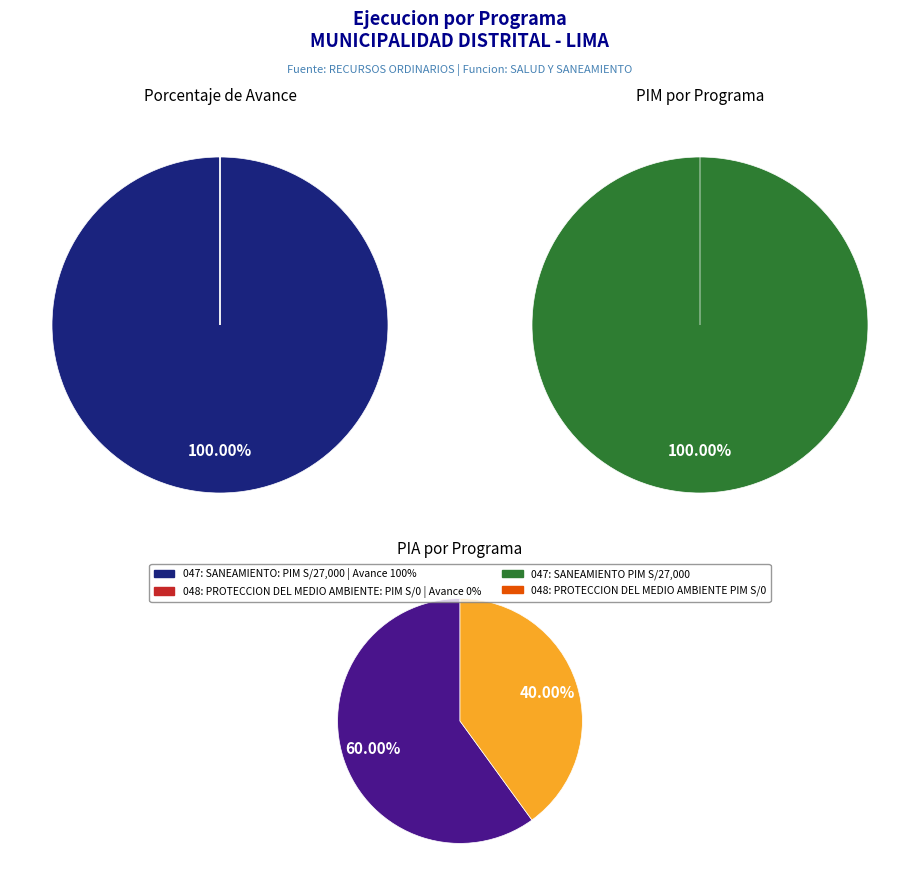

Which category accounts for the majority?

047: SANEAMIENTO